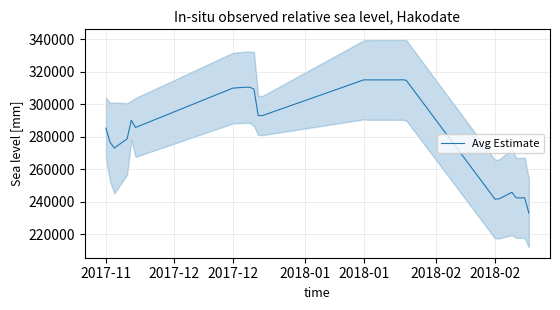

Does the chart have visible grid lines?

Yes